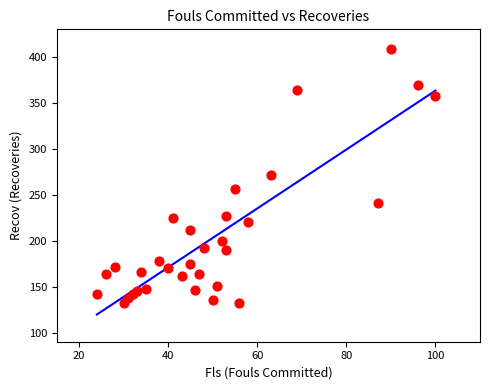

What is the range of X values (max minus min)?

76